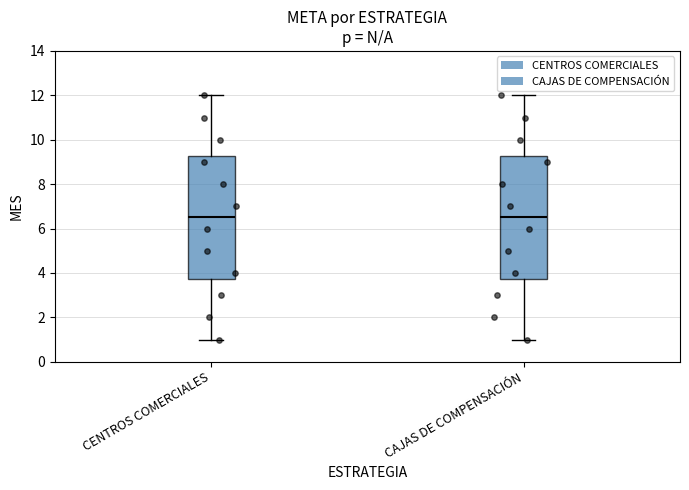

Where does the lower whisker of the box for CAJAS DE COMPENSACIÓN end on the y-axis? The values are not printed on the chart, so give them approximately, as read against the axis.

1.0